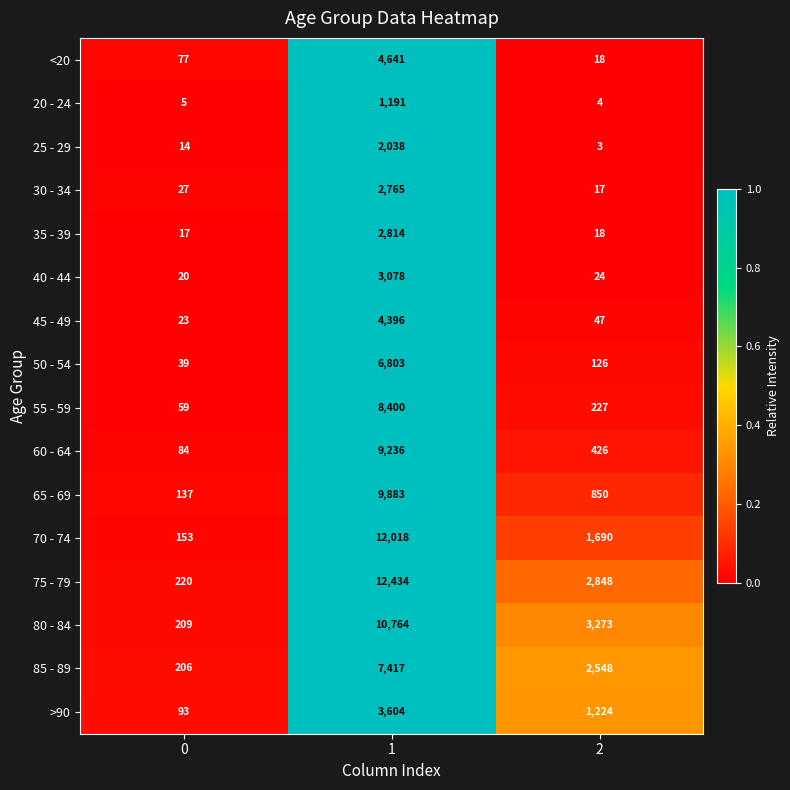

At which category is the sum across all series the highest?

1